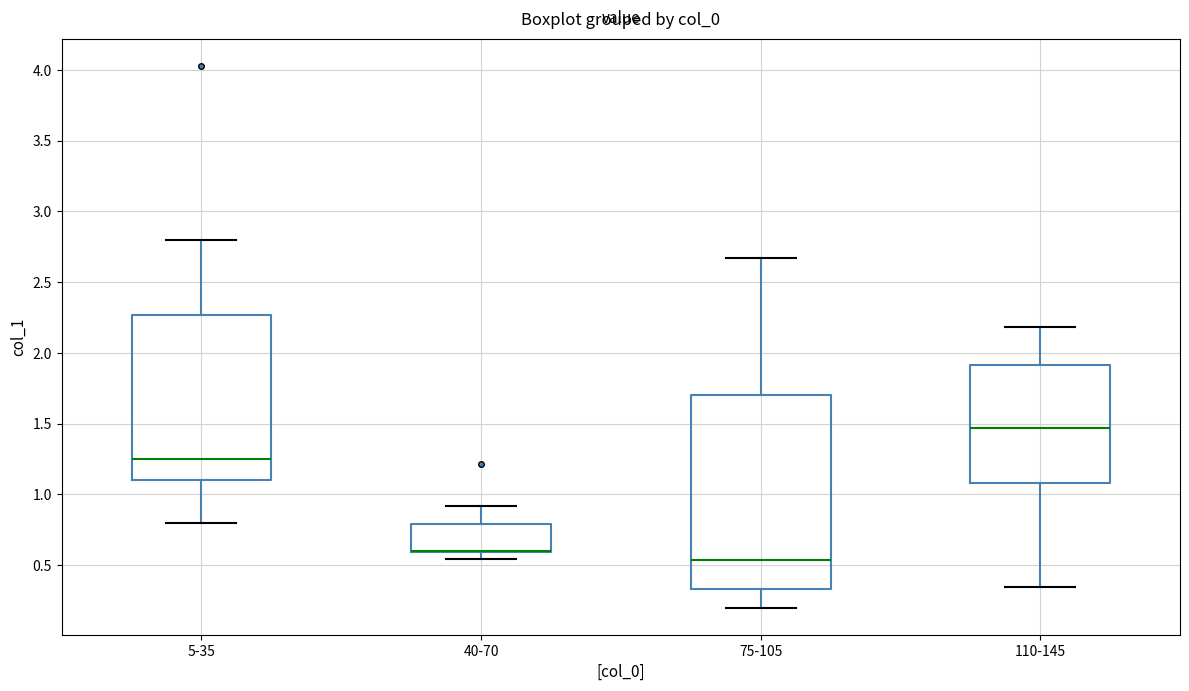

Reading left to right, transcribe this box plot: for each box, give where its median line is, the range the box spans, and where its two whiskers end, as read against the y-axis. The values are not printed on the chart, so give them approximately, as read against the axis.

5-35: median 1.25, box 1.10 to 2.25, whiskers 0.80 to 2.80
40-70: median 0.60 (drawn on the box's lower edge), box 0.60 to 0.80, whiskers 0.55 to 0.90
75-105: median 0.55, box 0.35 to 1.70, whiskers 0.20 to 2.65
110-145: median 1.45, box 1.10 to 1.90, whiskers 0.35 to 2.20